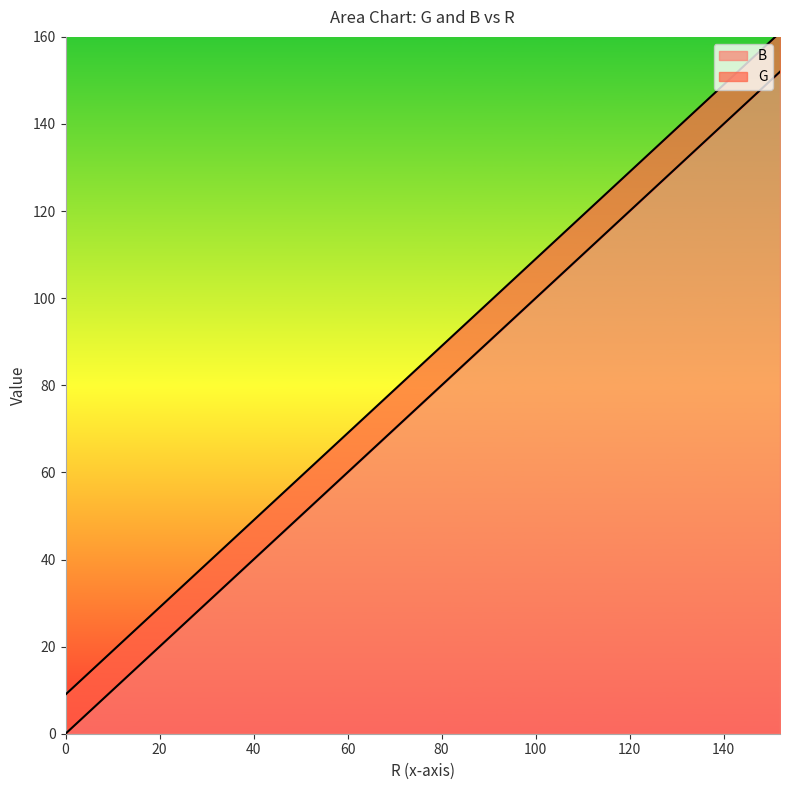

Read the value at 104.

104